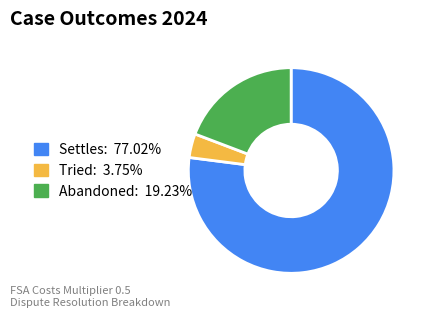

Between Abandoned and Tried, which is larger?

Abandoned